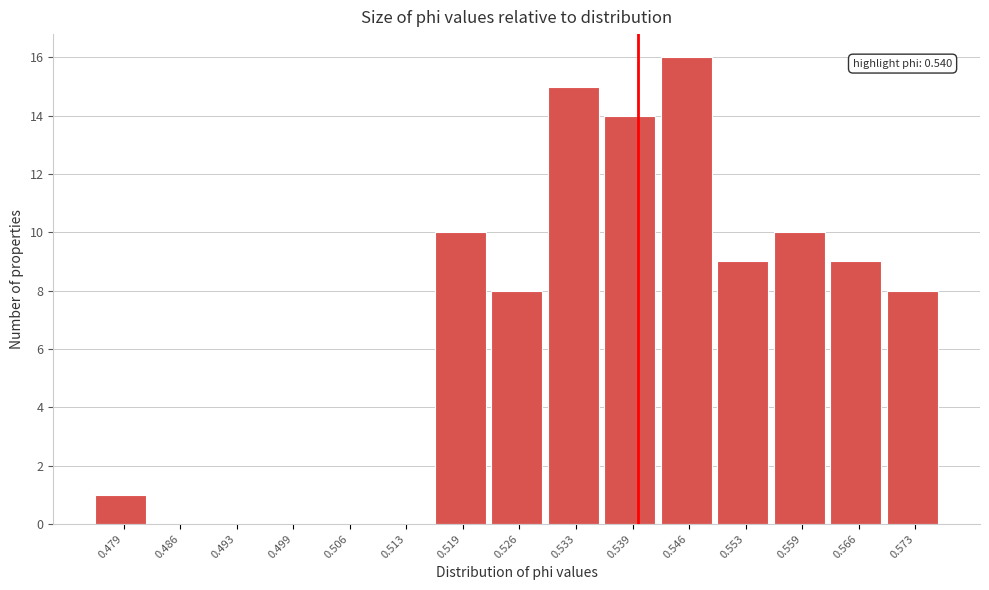

Which range on the x-axis has the tallest bar?

0.543 to 0.549